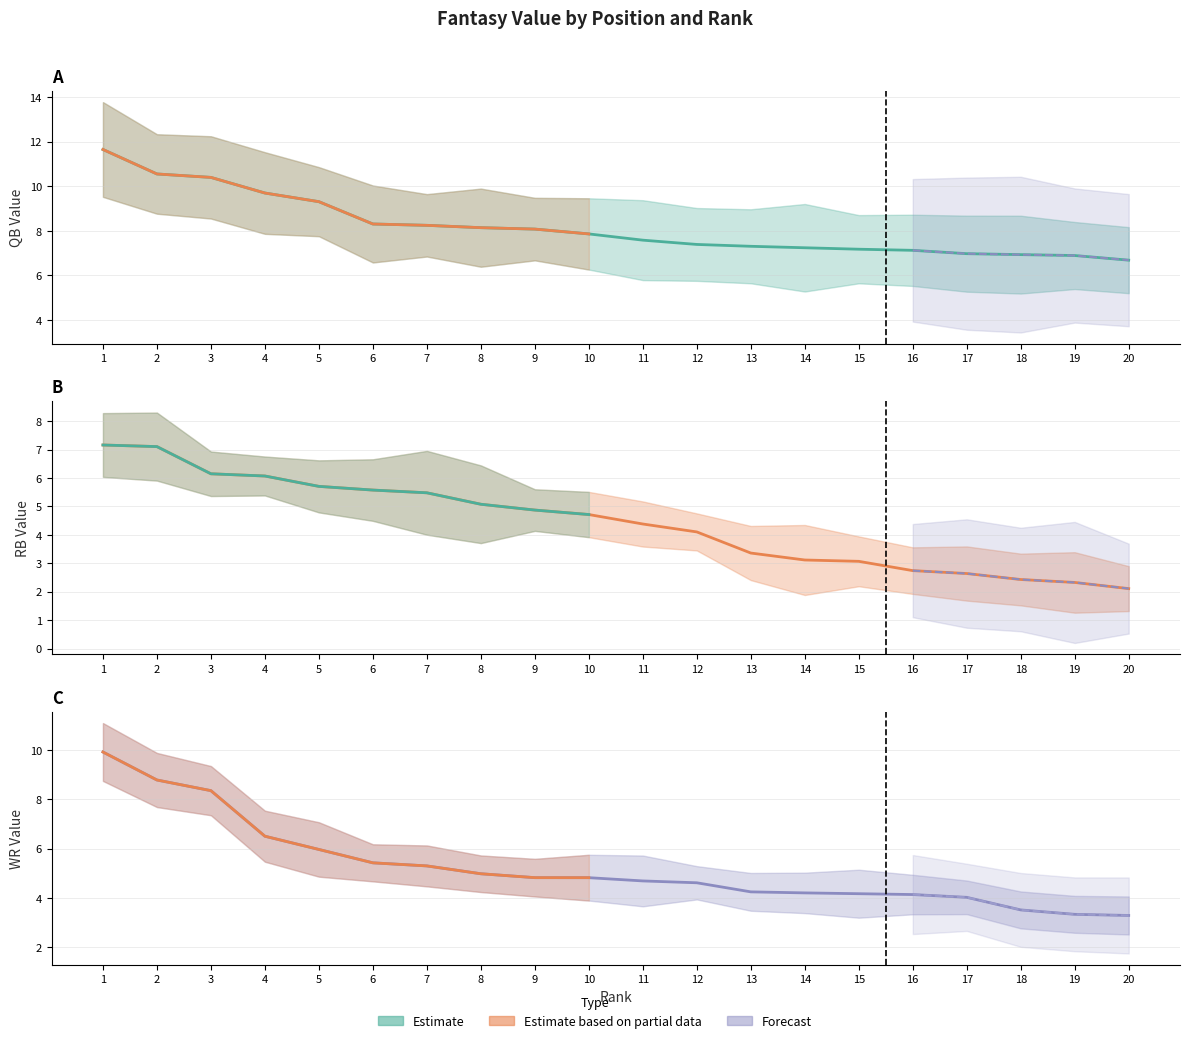

What is the spread (max minus min) of values at 2?

3.4